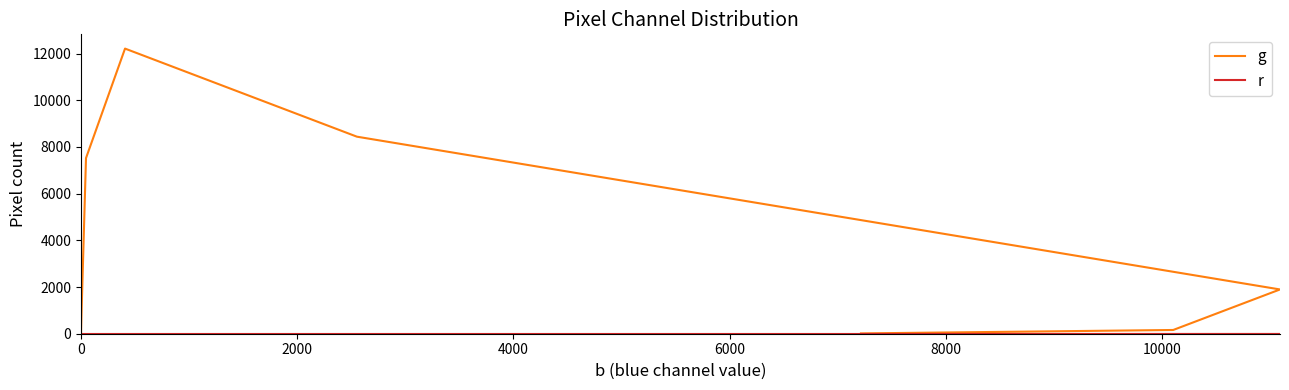

What is the total value across all series at 0?

56